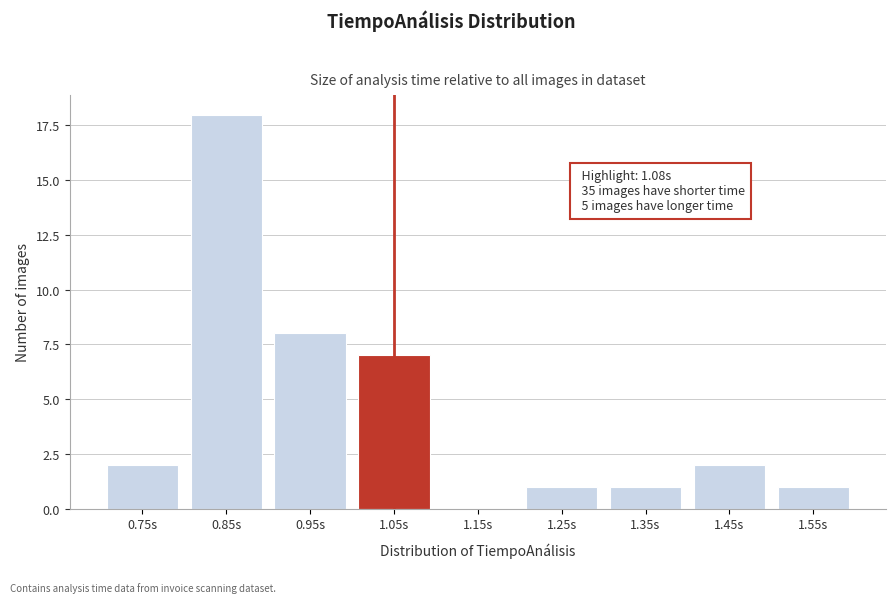

Reading left to right, transcribe all the data shown in this chart.

0.75s=2	0.85s=18	0.95s=8	1.05s=7	1.15s=0	1.25s=1	1.35s=1	1.45s=2	1.55s=1